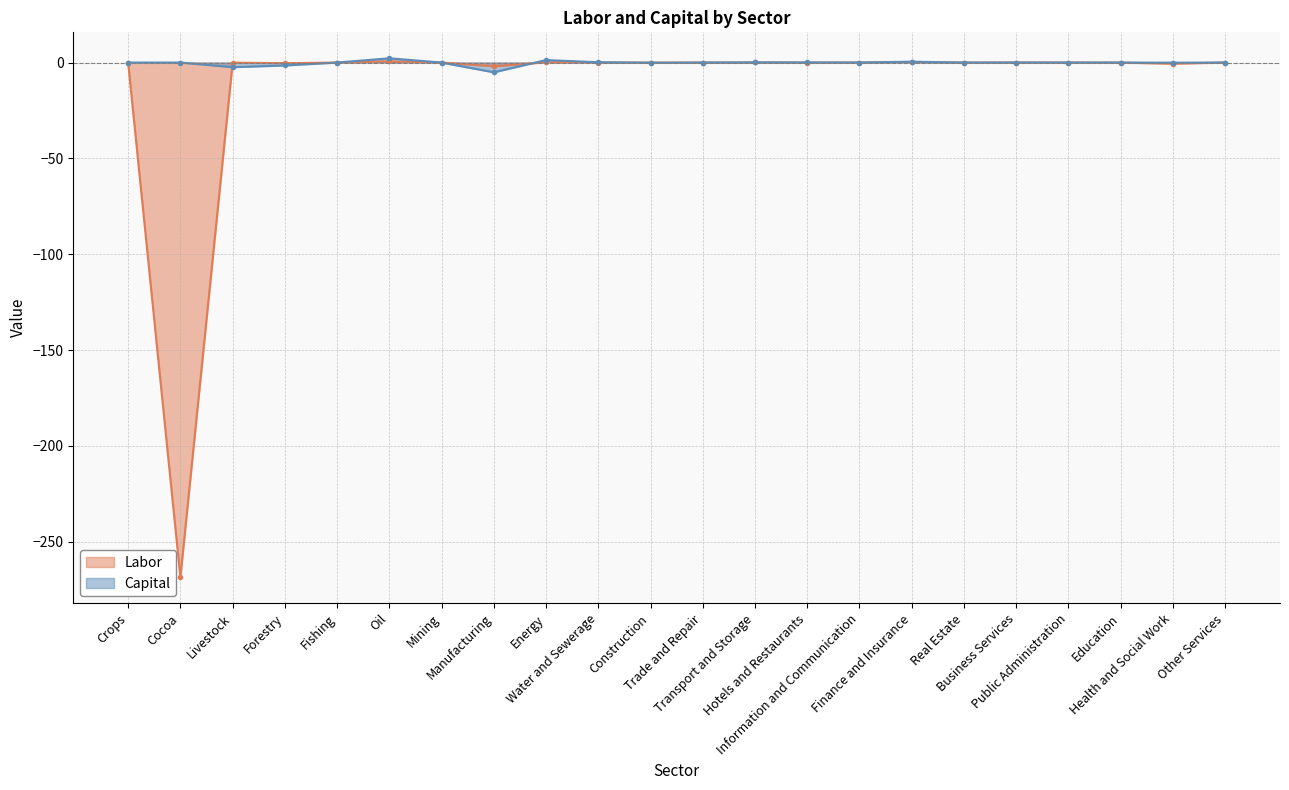

Reading left to right, extract all data points from this chart.

Labor: 0.0	-268.6	-0.1	-0.3	0.0	0.6	-0.0	-2.0	0.1	0.0	-0.0	-0.0	0.0	0.0	0.0	0.3	-0.0	0.0	0.0	-0.0	-0.6	0.0
Capital: 0.0	-0.0	-2.4	-1.5	0.0	2.2	-0.0	-5.1	1.3	0.2	-0.1	-0.0	0.1	0.0	0.0	0.4	-0.0	0.0	0.0	-0.0	-0.1	0.0